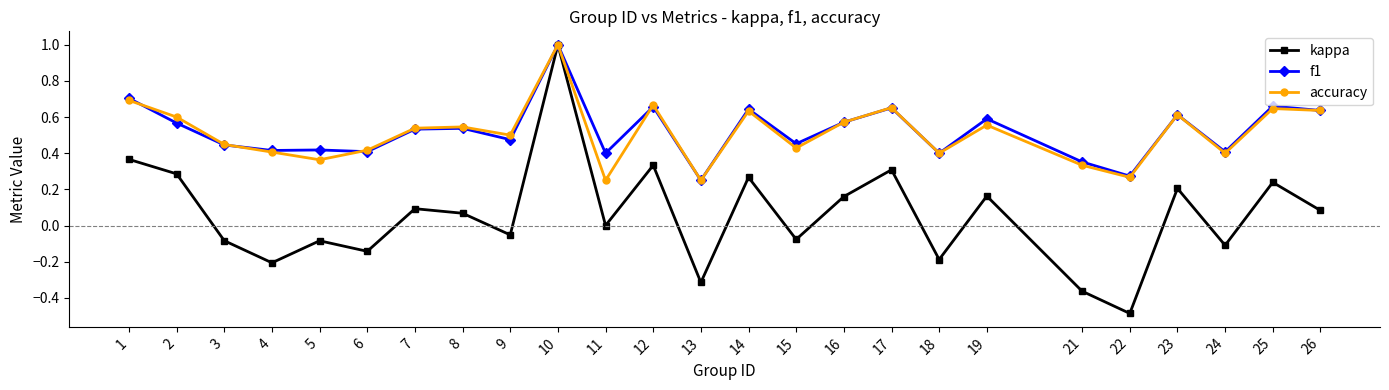

What is the value of the kappa point at the 10th from the left?

1.0